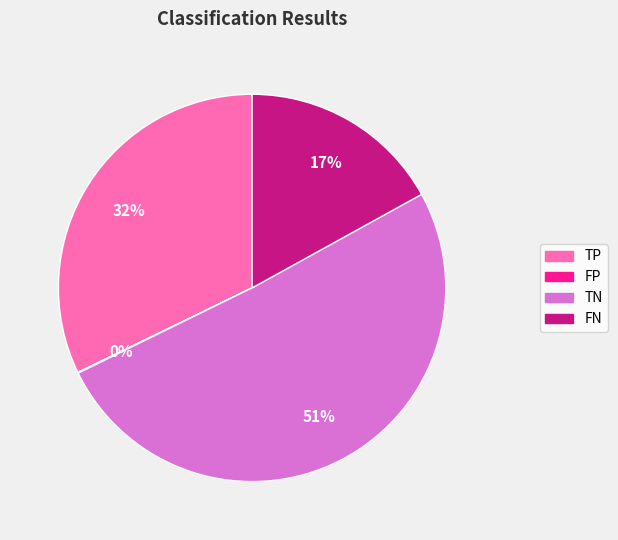

Which category has the biggest portion of the pie?

TN